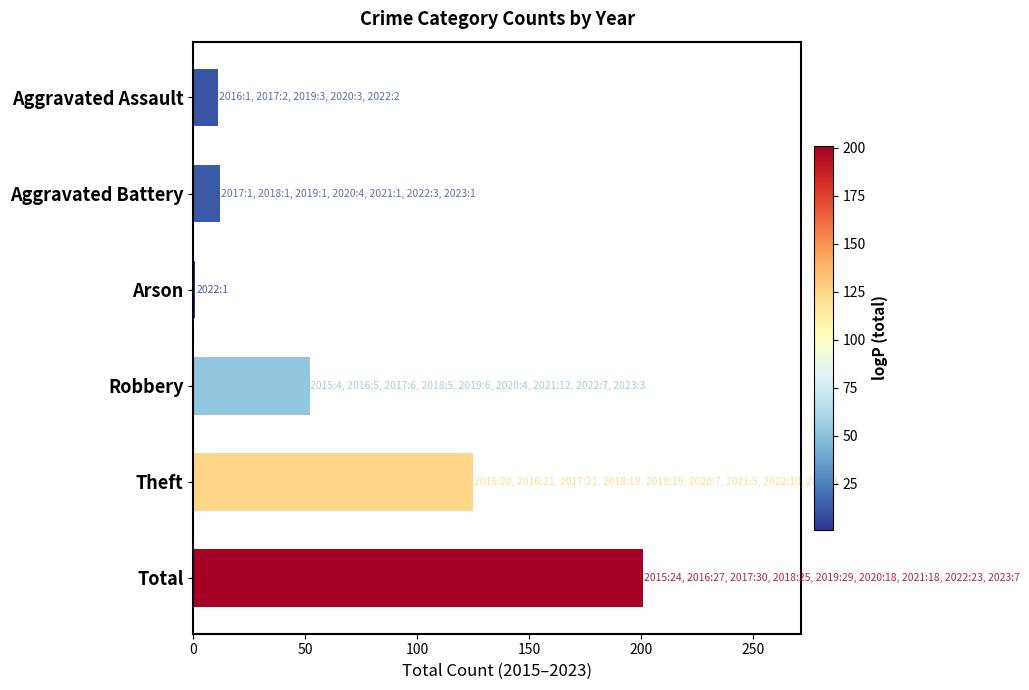

Count the number of categories in the chart.

6